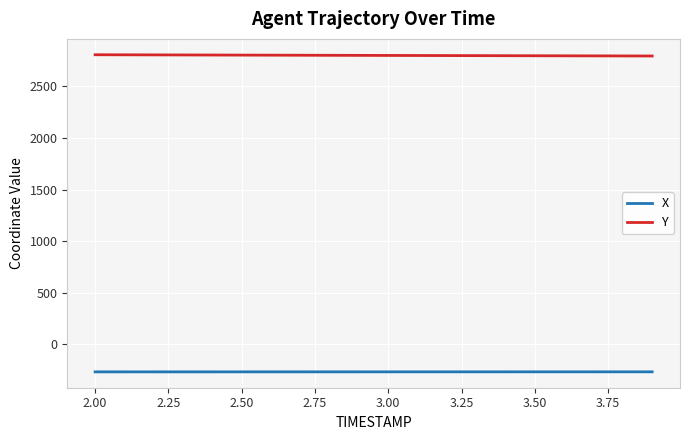

Which series has the largest total across all categories?

Y